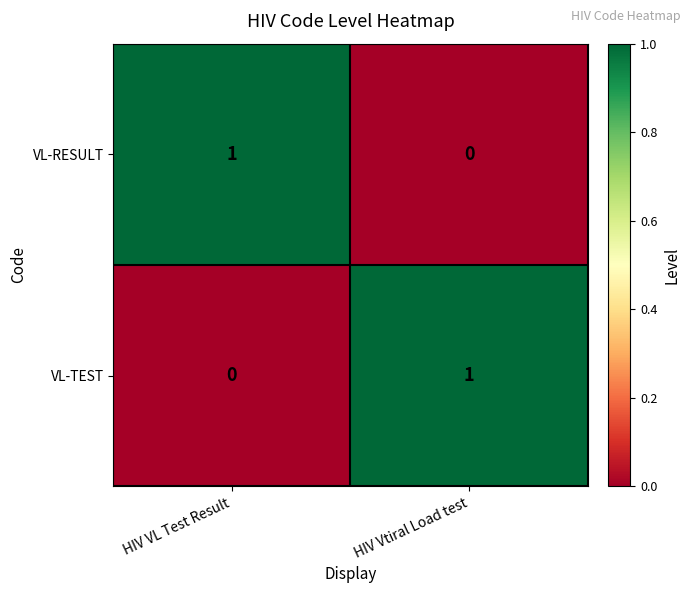

Is the value of VL-RESULT at HIV VL Test Result greater than the value of VL-TEST at HIV VL Test Result?

Yes